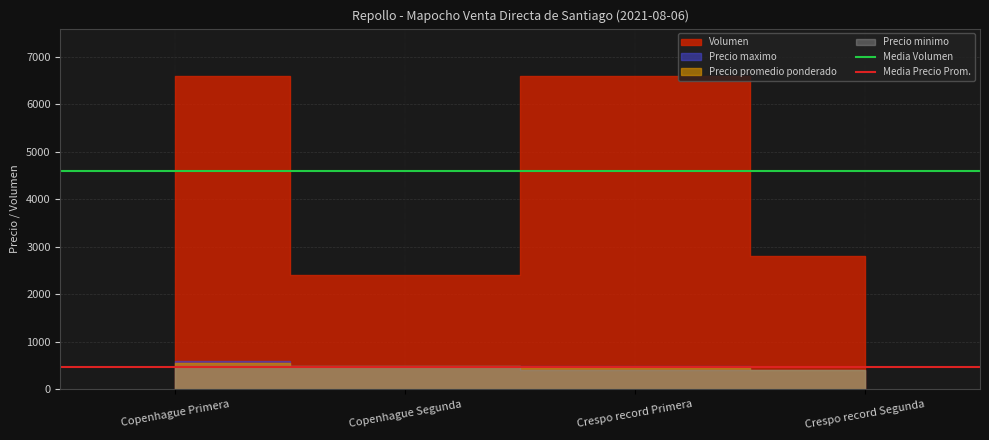

Is it true that Media Precio Prom. equals 476 at Copenhague Segunda?

True